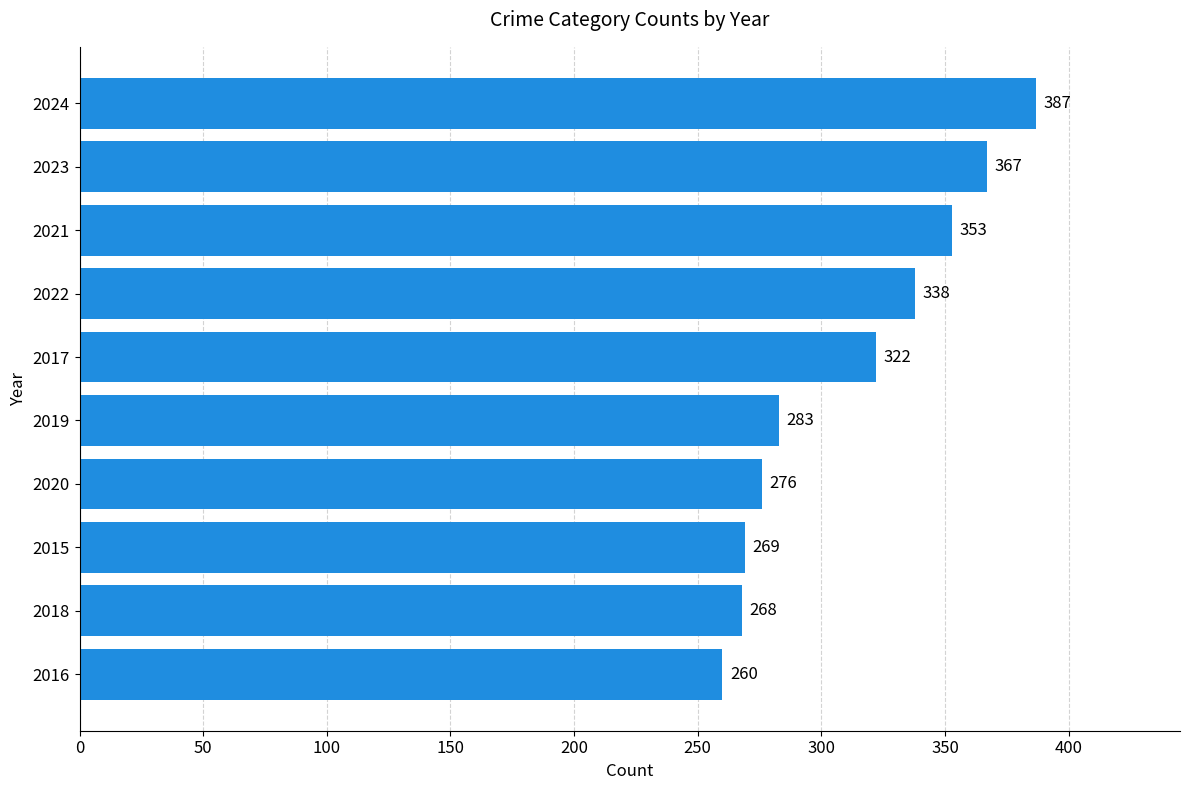

List the labels in order of value, largest first.

2024, 2023, 2021, 2022, 2017, 2019, 2020, 2015, 2018, 2016